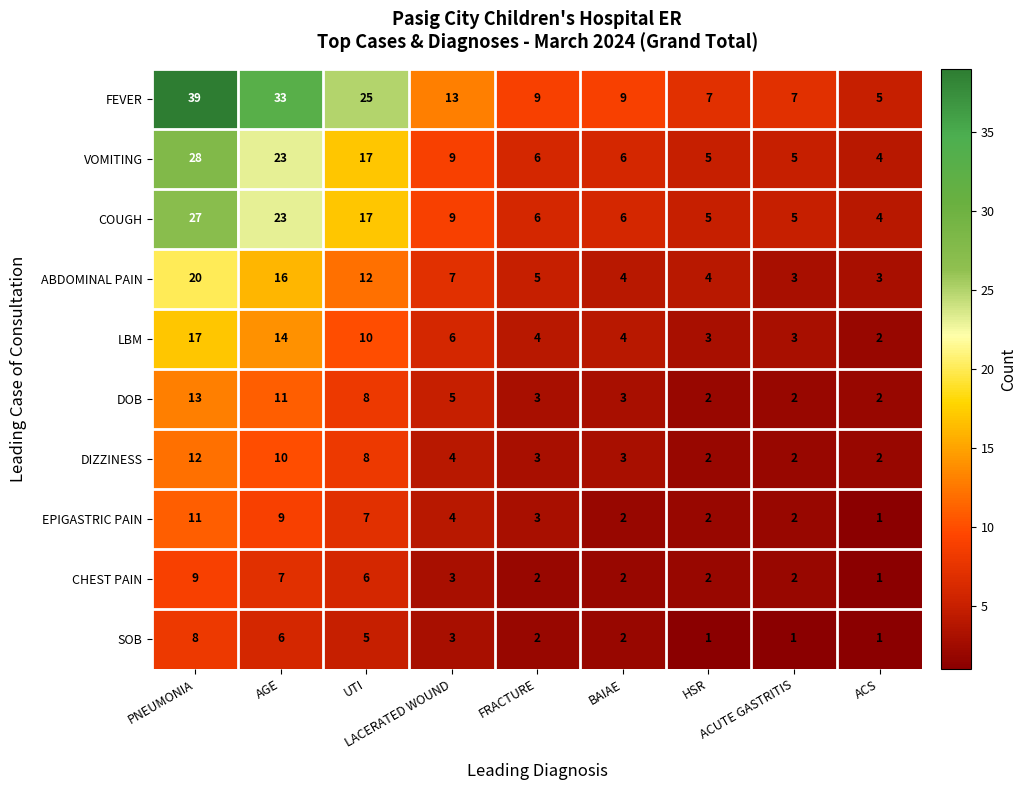

What is the minimum value for ABDOMINAL PAIN?

3